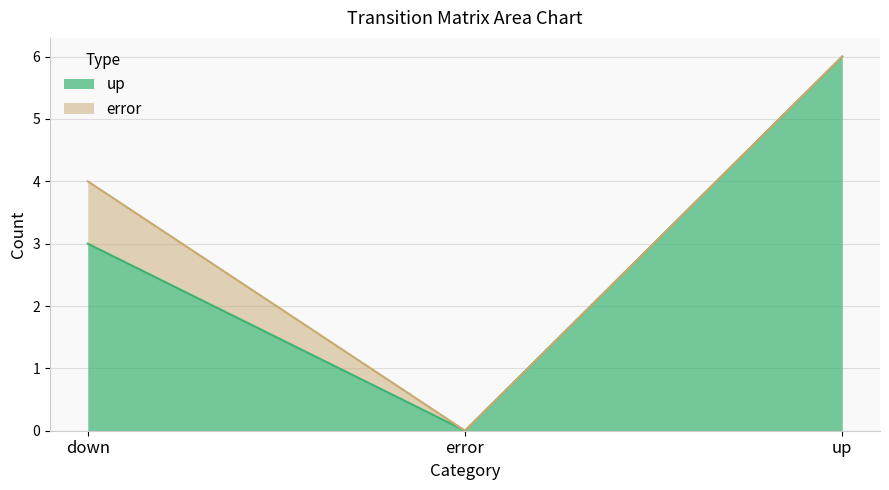

Count the number of values greater than 3.

1